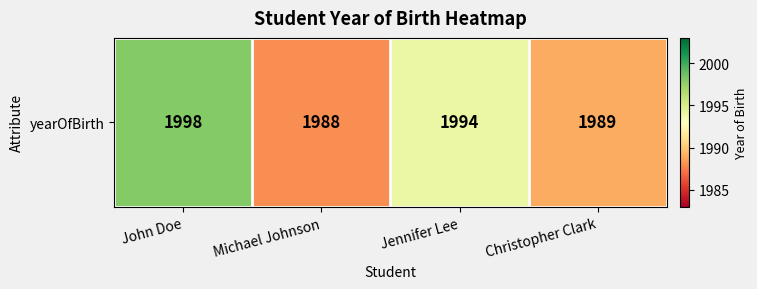

What is the approximate value at Jennifer Lee, to the nearest 5?

1995